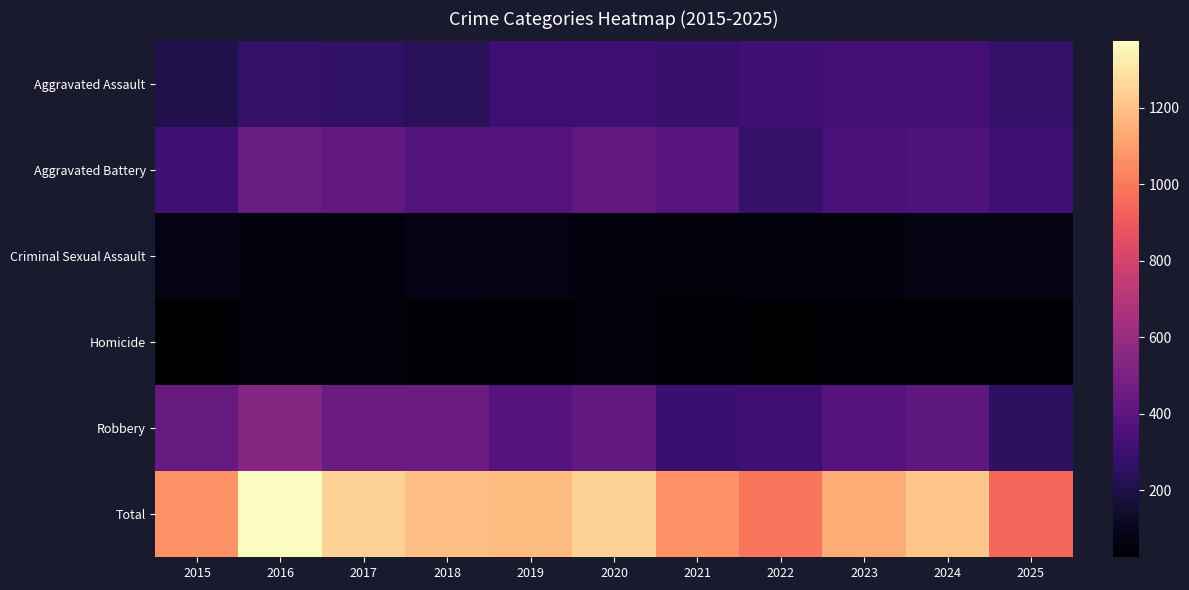

Reading left to right, what are all the values shown in this chart?

Aggravated Assault: 2015=214	2016=277	2017=261	2018=239	2019=309	2020=302	2021=293	2022=313	2023=320	2024=329	2025=275
Aggravated Battery: 2015=311	2016=443	2017=420	2018=377	2019=382	2020=415	2021=384	2022=277	2023=346	2024=360	2025=313
Criminal Sexual Assault: 2015=76	2016=57	2017=58	2018=86	2019=77	2020=59	2021=50	2022=59	2023=60	2024=74	2025=69
Homicide: 2015=25	2016=56	2017=52	2018=40	2019=34	2020=49	2021=45	2022=27	2023=35	2024=36	2025=33
Robbery: 2015=439	2016=540	2017=454	2018=453	2019=381	2020=420	2021=294	2022=313	2023=380	2024=413	2025=256
Total: 2015=1065	2016=1373	2017=1245	2018=1195	2019=1183	2020=1245	2021=1066	2022=989	2023=1141	2024=1212	2025=946